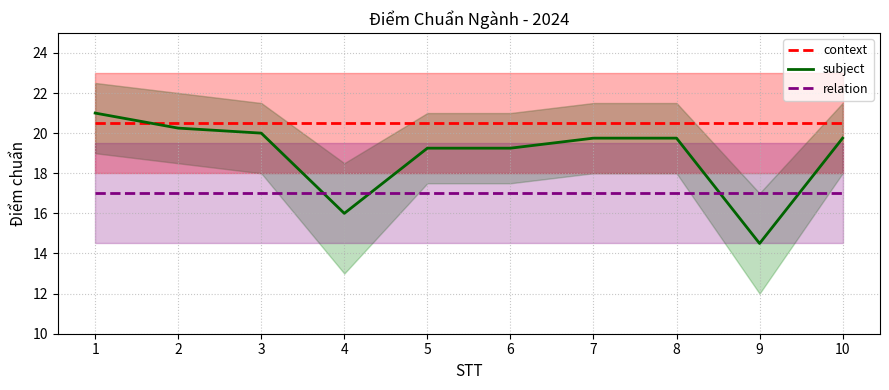

How many distinct data groups are displayed?

3